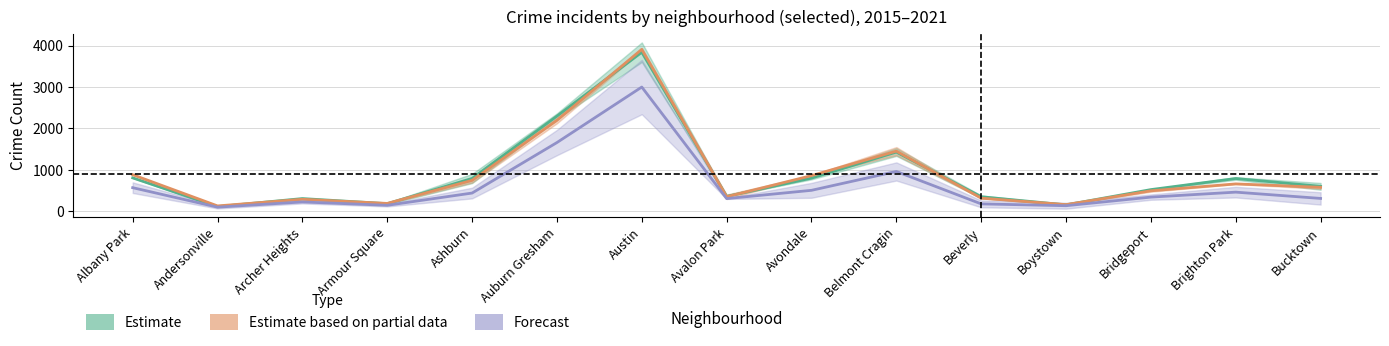

What is the difference between the Estimate values at Andersonville and Bucktown?

490.0